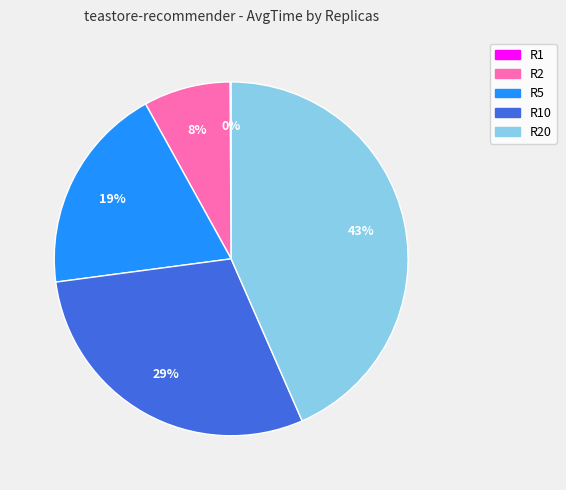

Does any single category account for the majority?

No